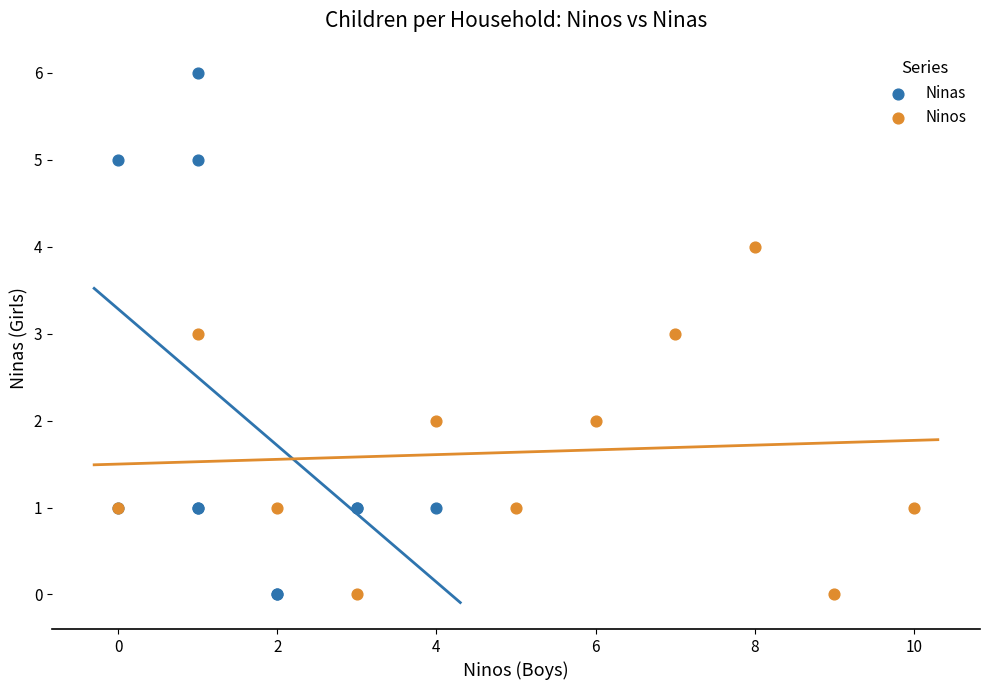

What are all the series names shown in the legend?

Ninas, Ninos